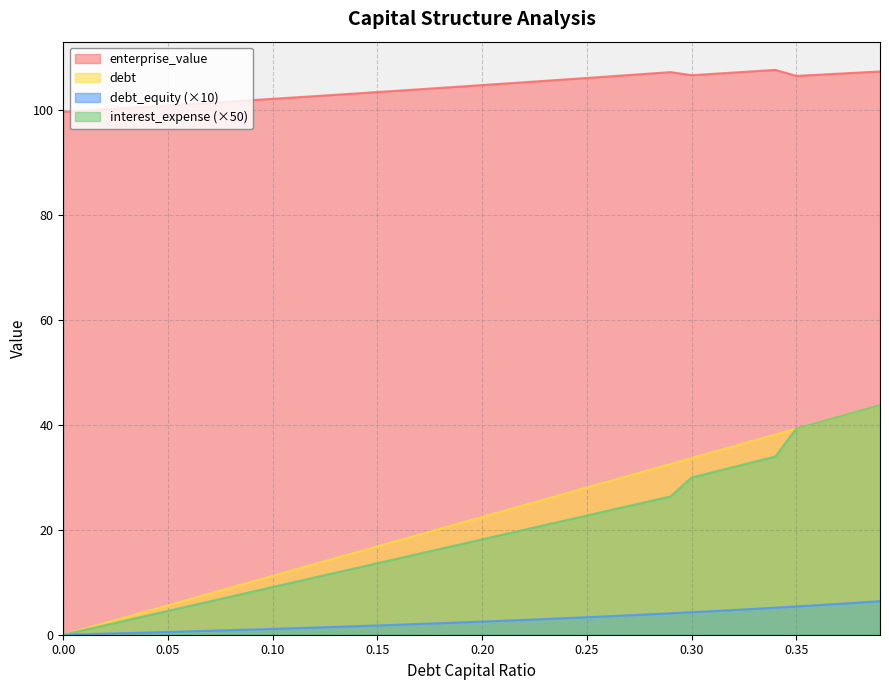

What are all the series names shown in the legend?

enterprise_value, debt, debt_equity (×10), interest_expense (×50)